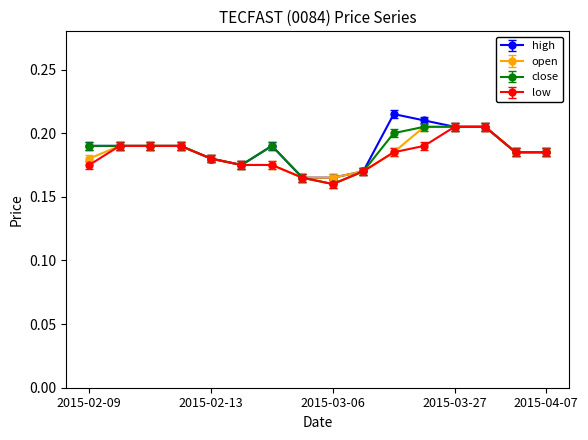

How many open values are between 0 and 1?

16